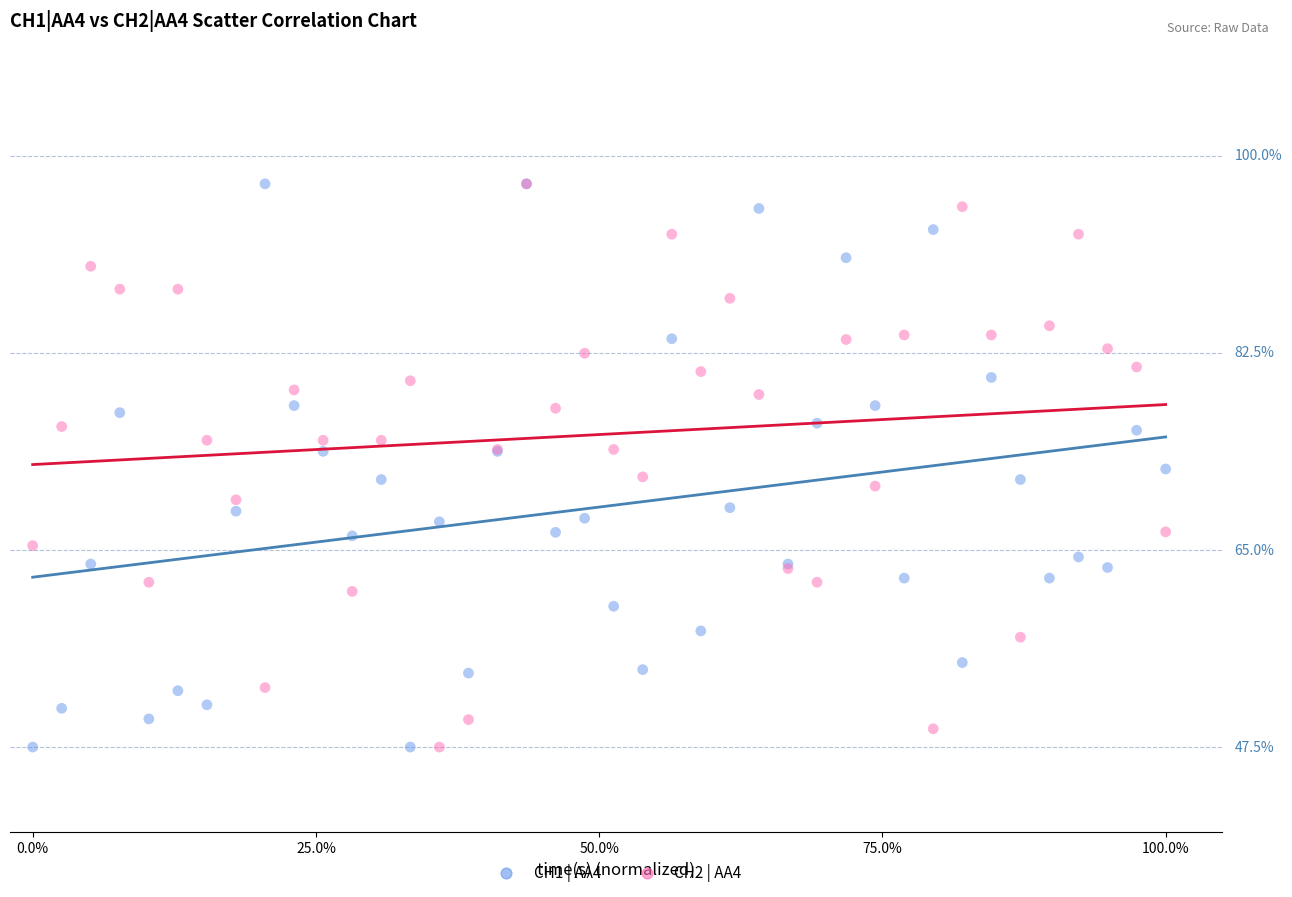

What are all the series names shown in the legend?

CH1 | AA4, CH2 | AA4